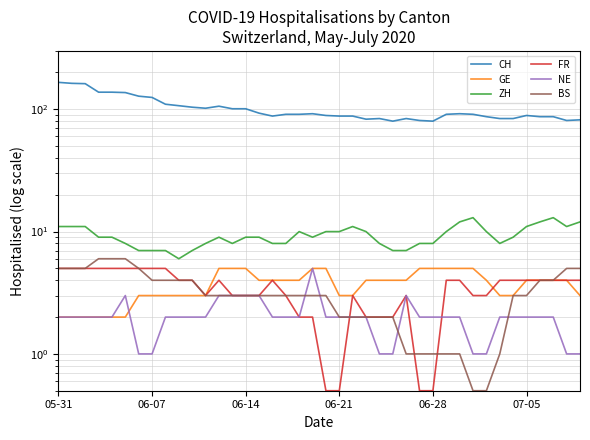

What is the average value of the GE series?

3.7